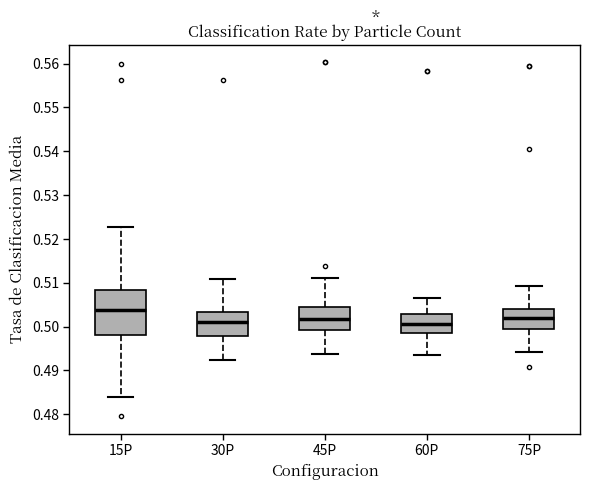

Where does the lower whisker of the box for 60P end on the y-axis? The values are not printed on the chart, so give them approximately, as read against the axis.

0.494